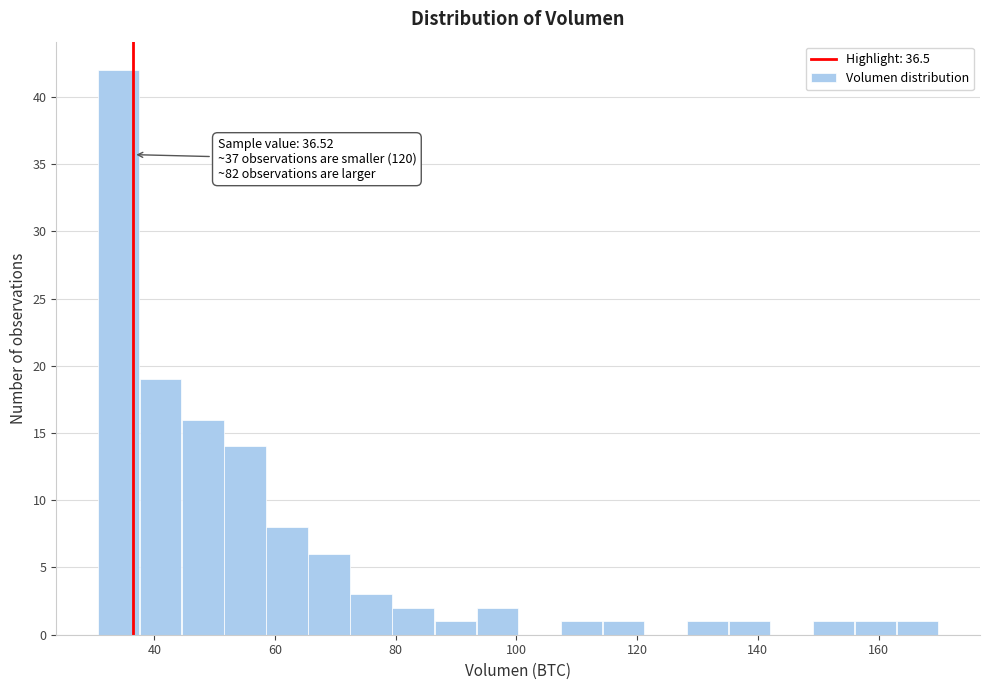

Read against the x-axis, roughly where is the centre of the tallest bar?

34